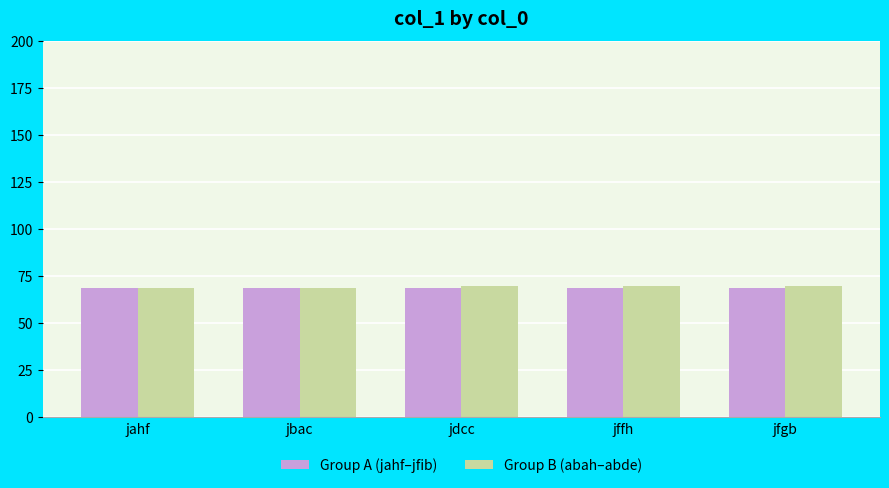

What is the total value across all series at jfgb?

139